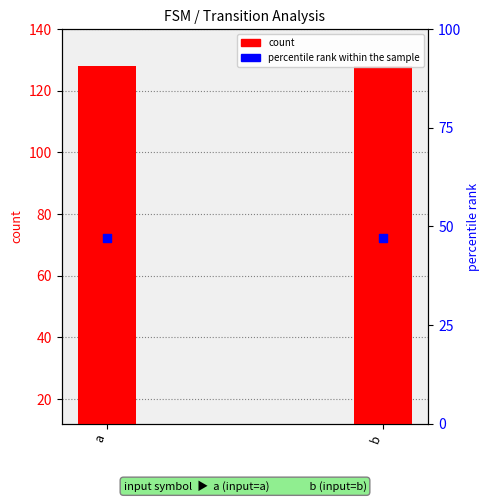

At which category is the sum across all series the highest?

a